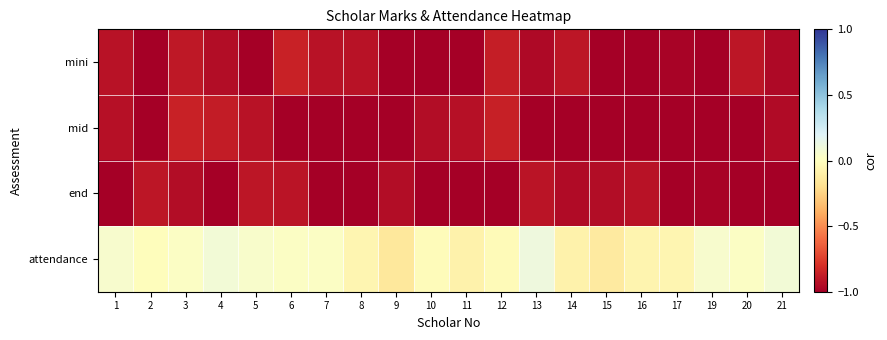

Between 11 and 21, which series saw the biggest shift?

attendance